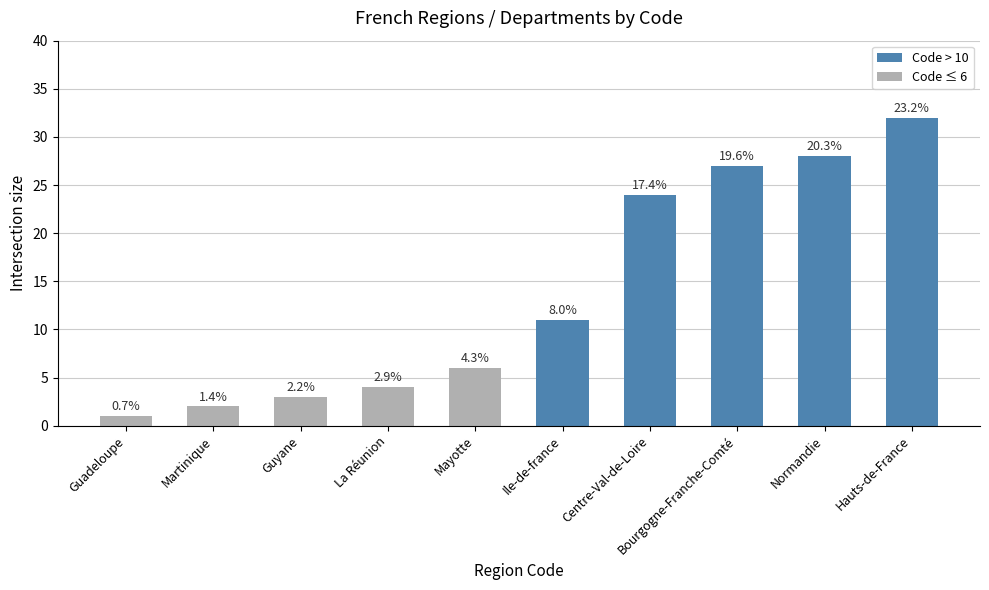

Between Ile-de-france and Martinique, which is larger?

Ile-de-france